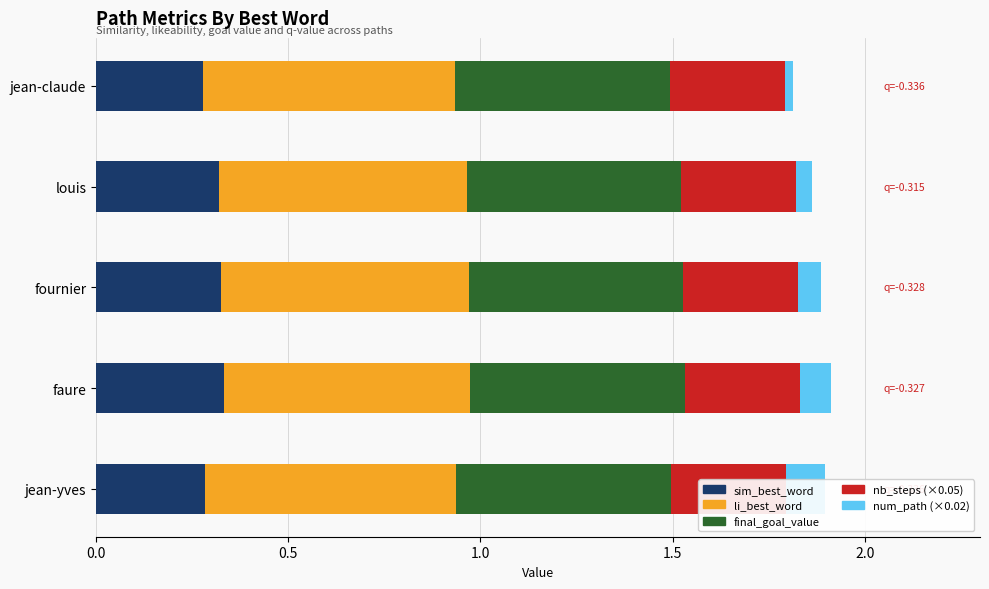

Count the li_best_word values in the range 0 to 1.

5